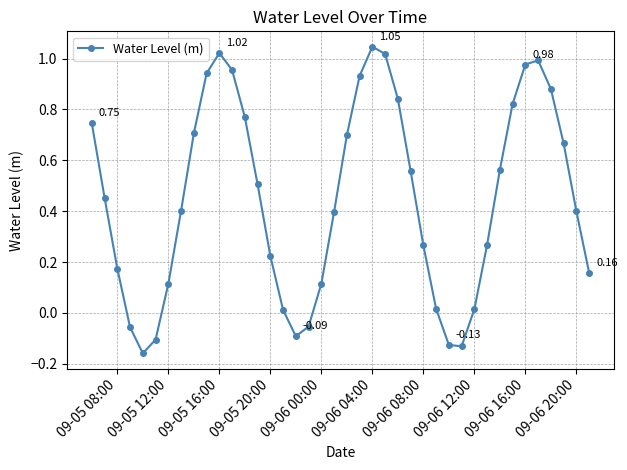

How many interior local valleys (lower than both neighbors) does the data have?

3